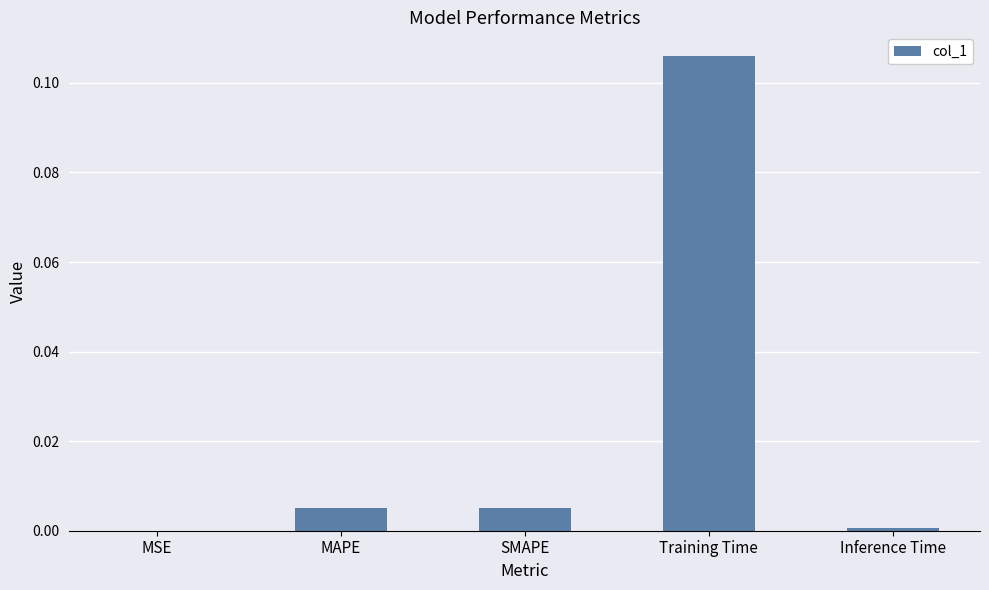

What is the change in value from SMAPE to Training Time?

+0.1